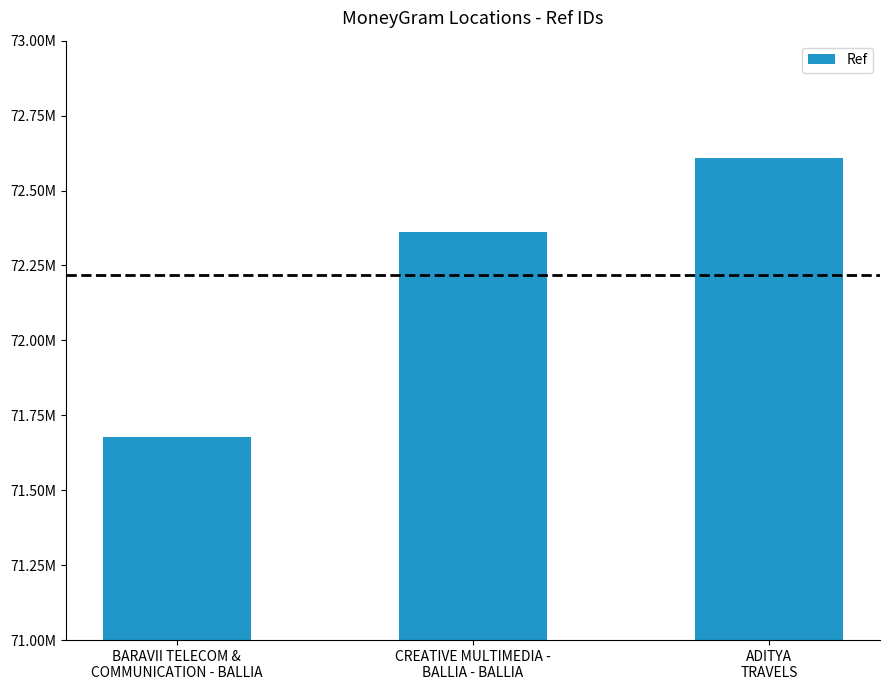

What is the smallest value displayed?

71679033